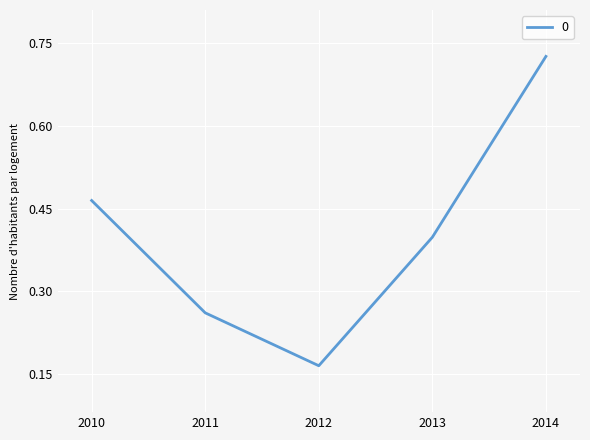

Which label corresponds to the largest value in the chart?

2014